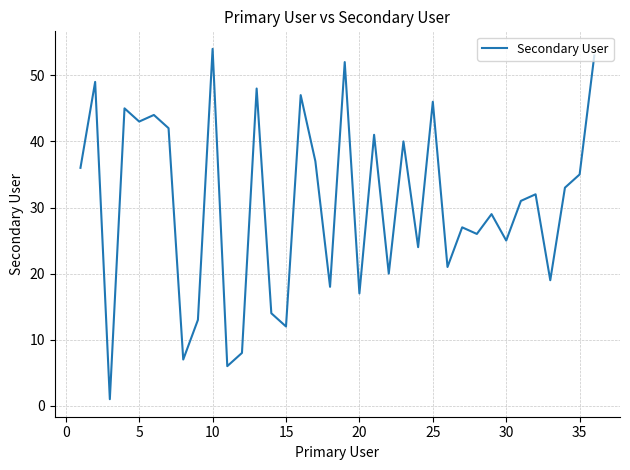

What is the maximum value shown in the chart?

54